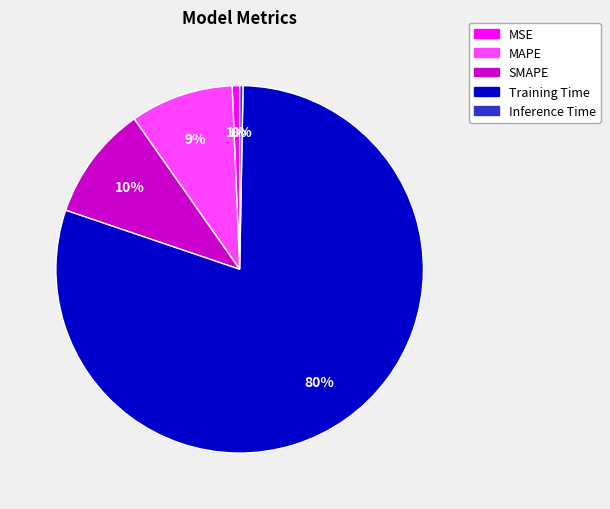

Is the sum of Training Time and SMAPE greater than half?

Yes